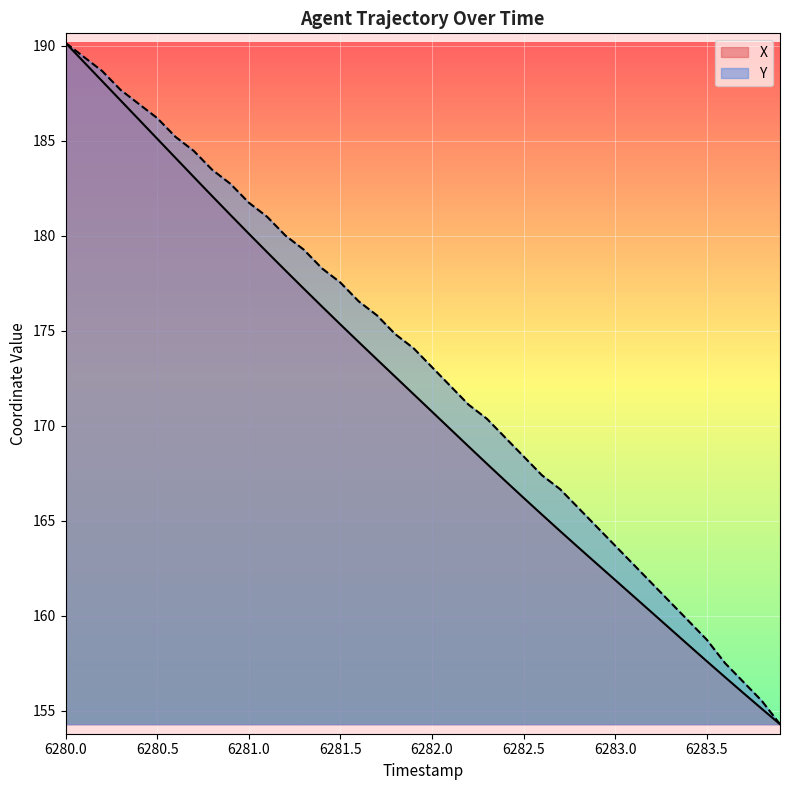

At which label does X reach its peak?

6280.0